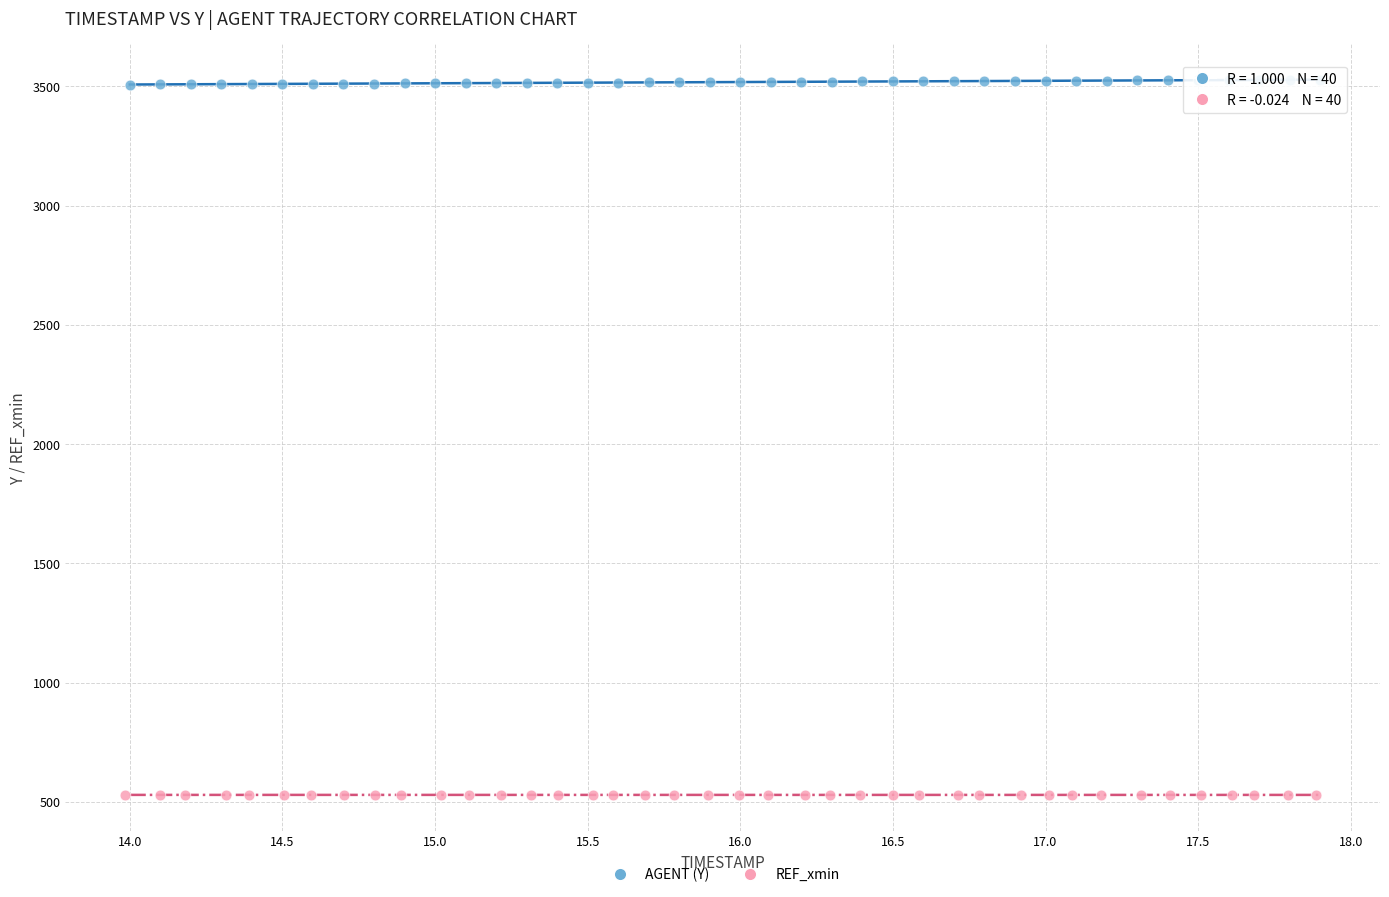

Which series contains the lowest Y value?

REF_xmin